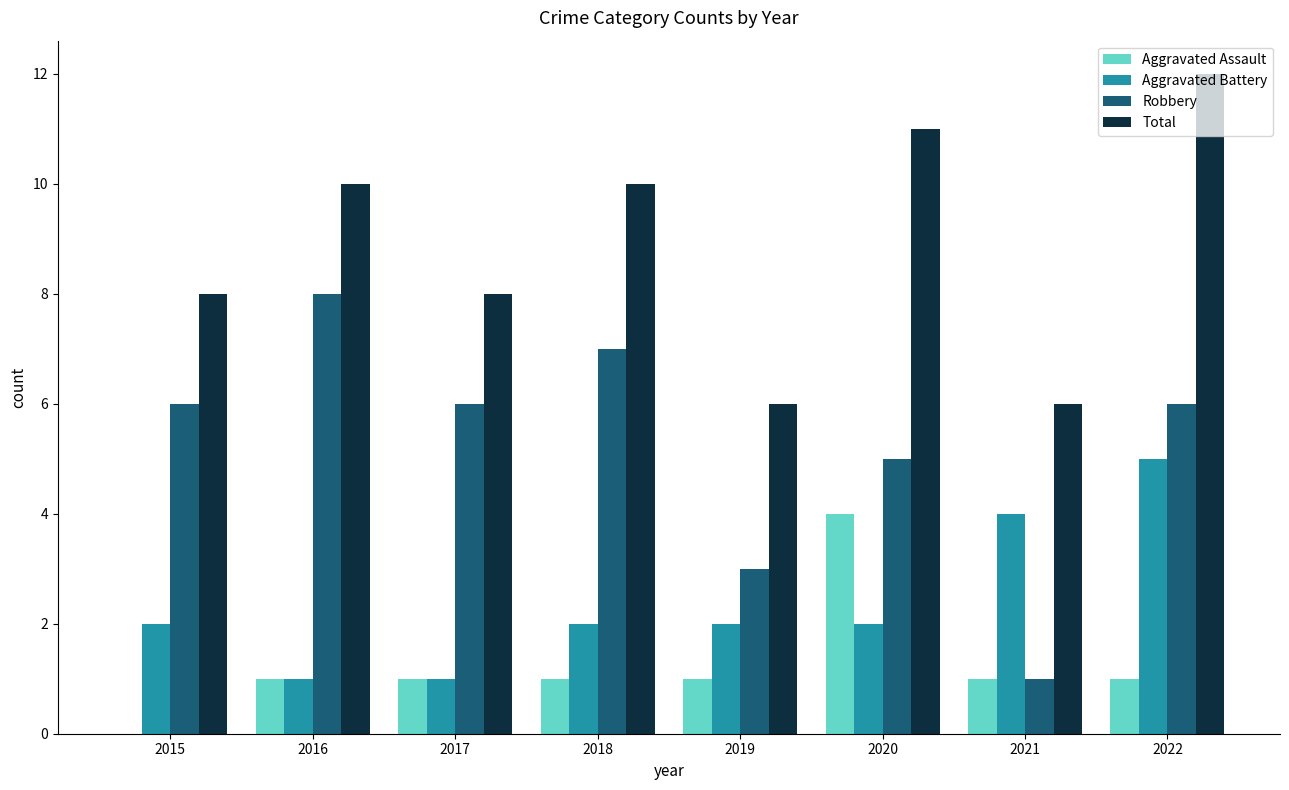

How many groups of bars are there?

8